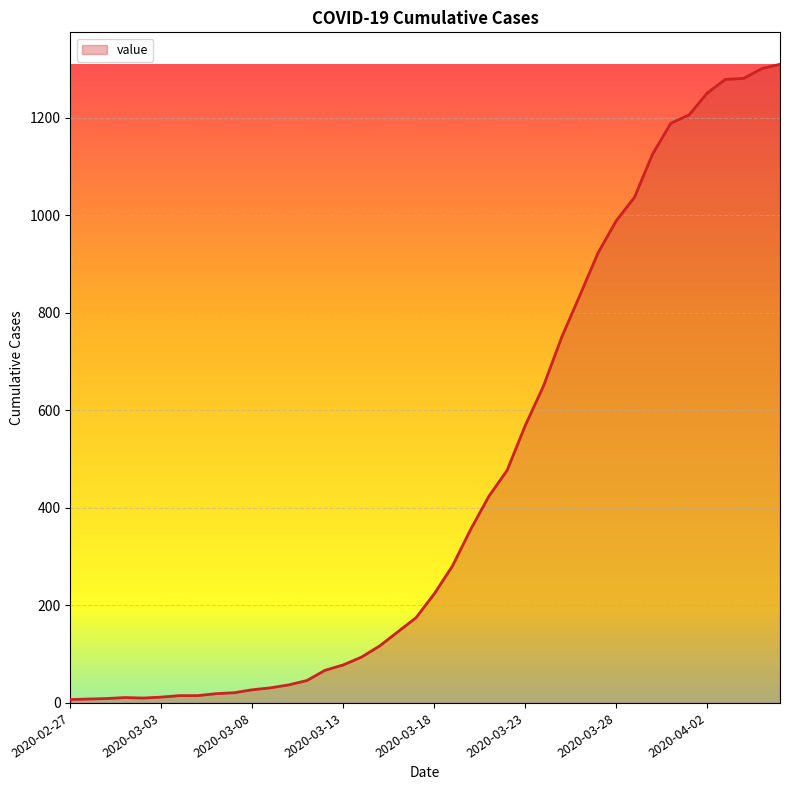

What is the maximum value shown in the chart?

1310